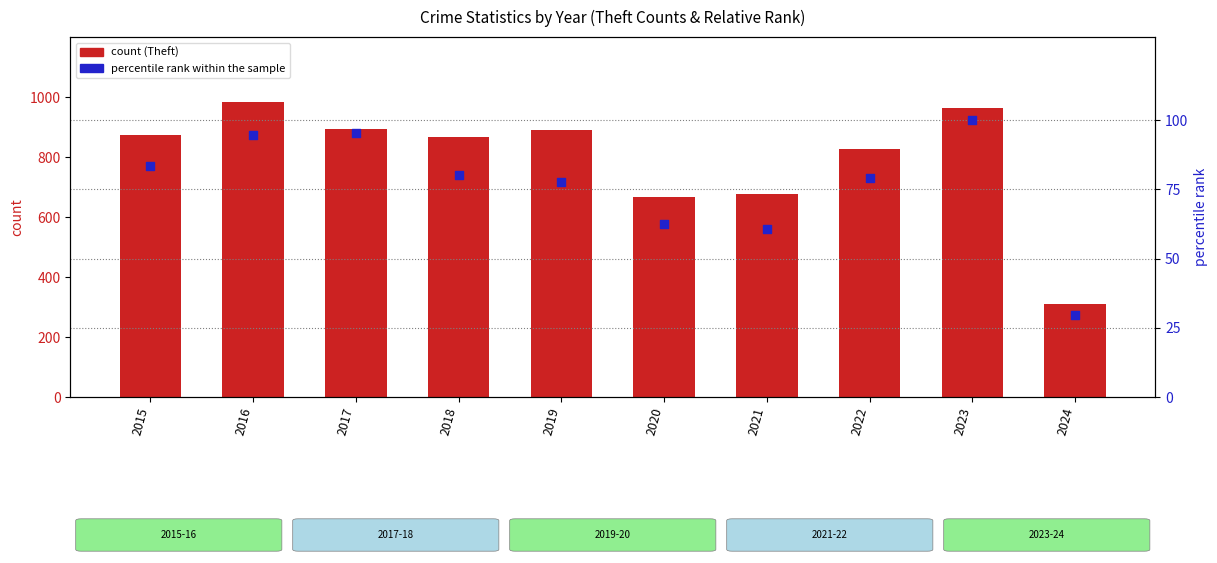

Which series reaches the minimum Y coordinate?

percentile rank within the sample